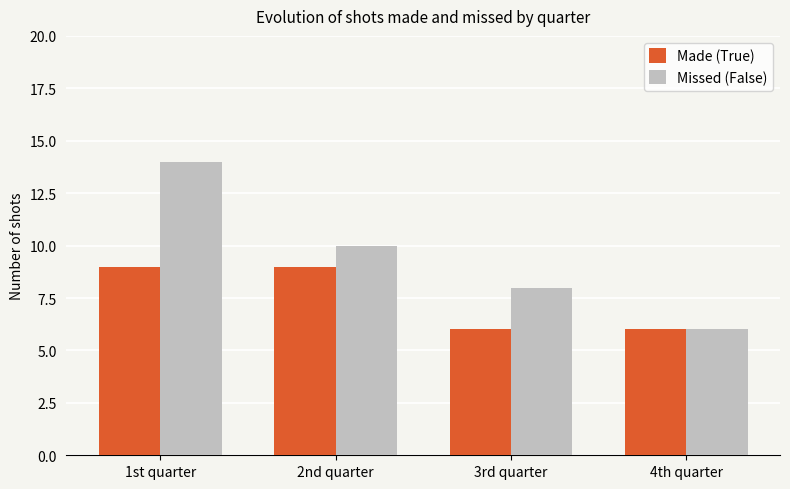

What is the difference between the maximum and minimum values in the Missed (False) series?

8